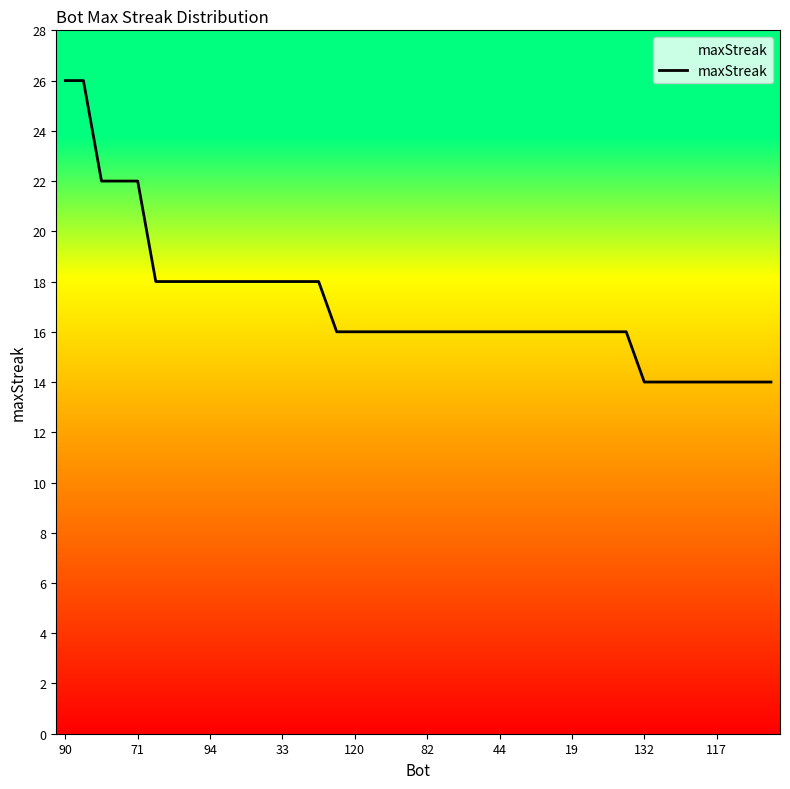

What is the difference between the second highest and minimum values?

12